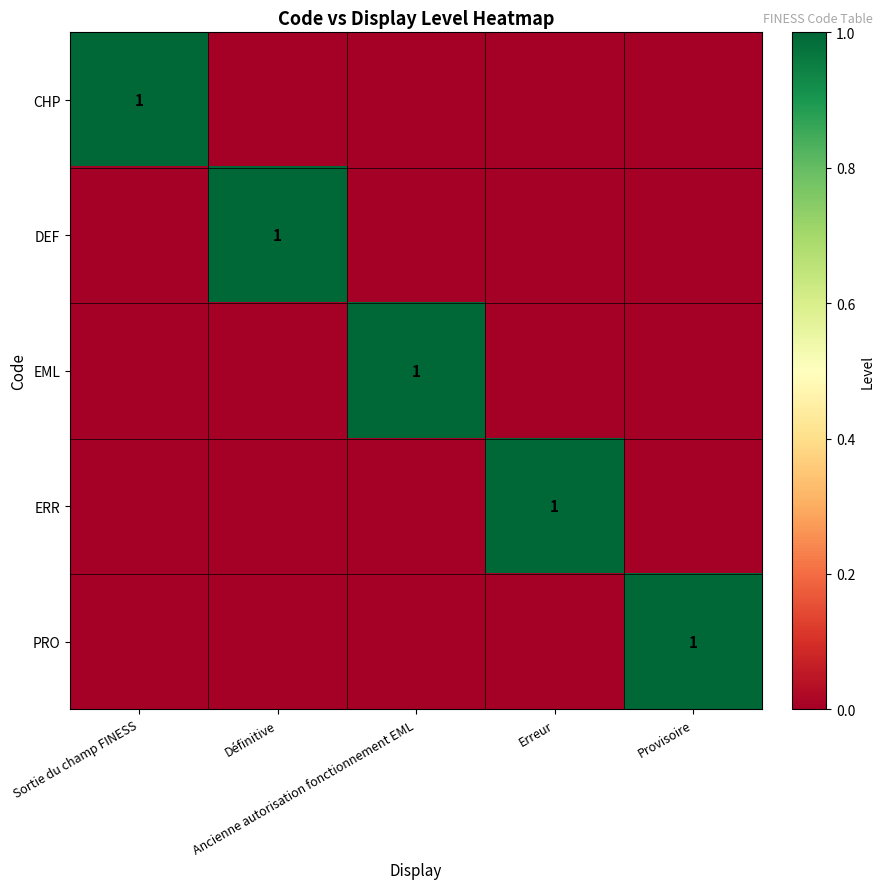

Rank the series by their maximum value, from highest to lowest.

CHP, DEF, EML, ERR, PRO